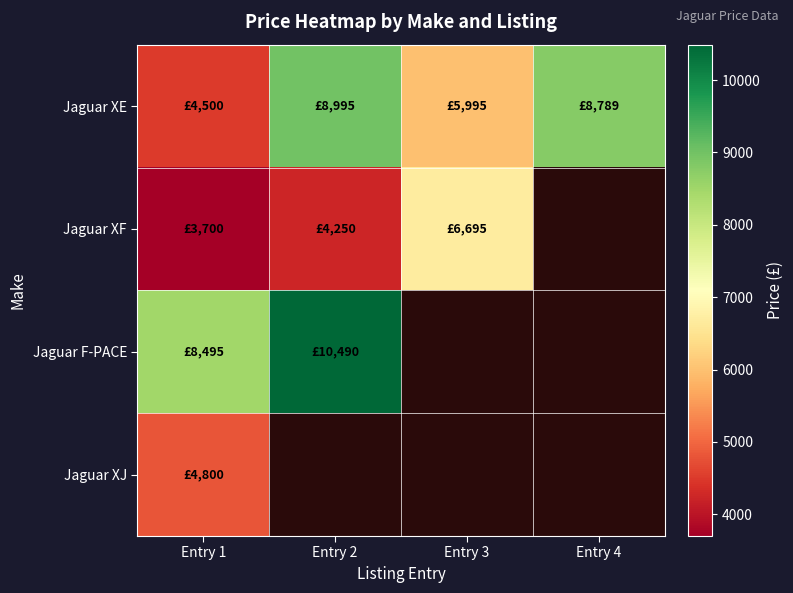

The Jaguar XE series shows 8995.0 at Entry 2. True or false?

True